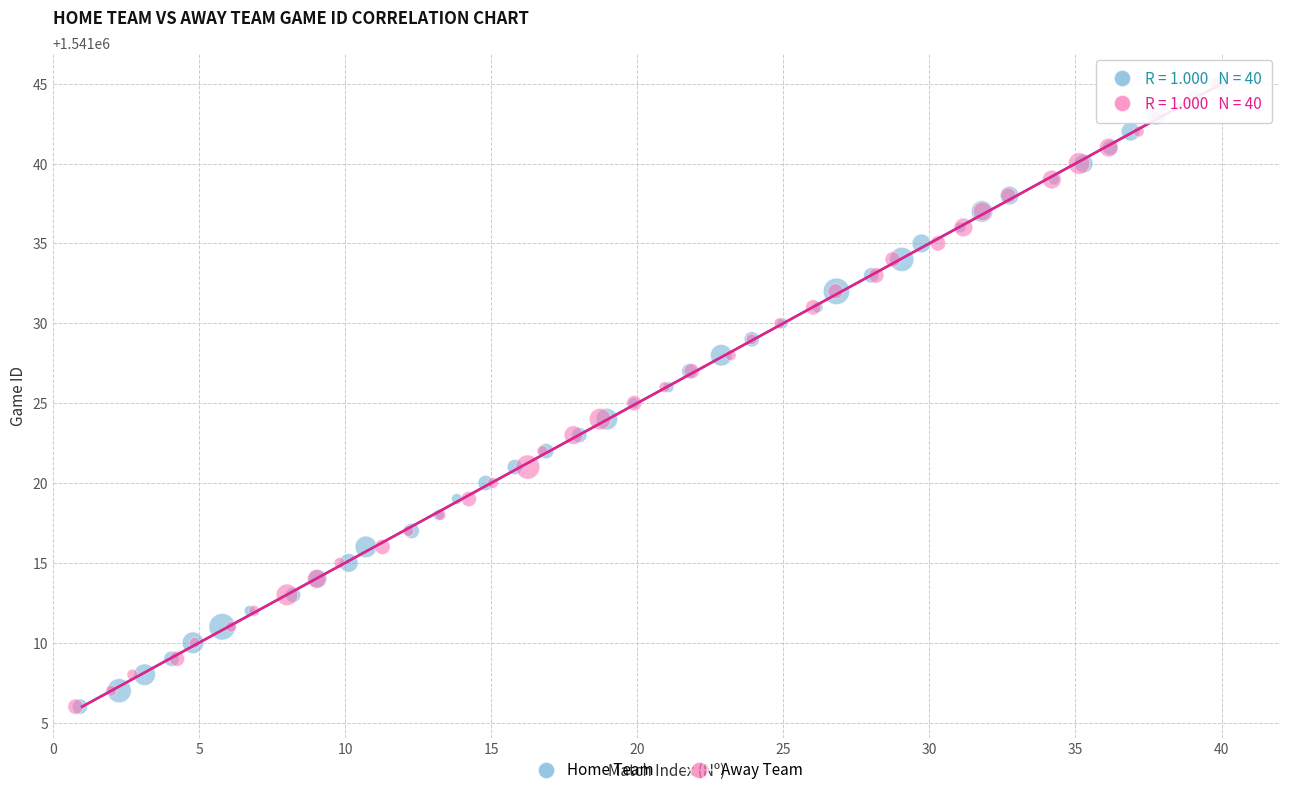

What are all the series names shown in the legend?

Home Team, Away Team